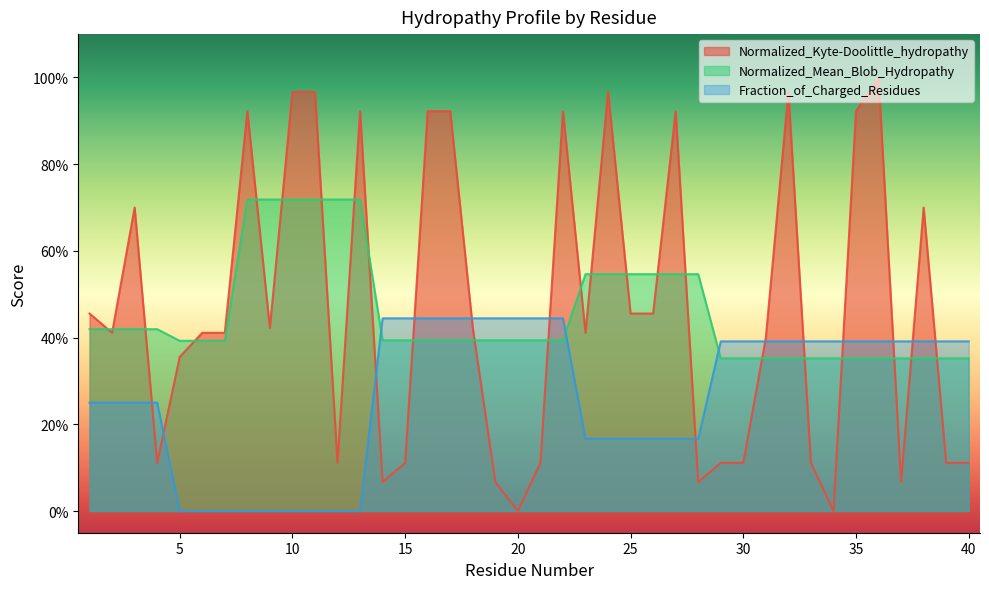

Does the chart have visible grid lines?

No